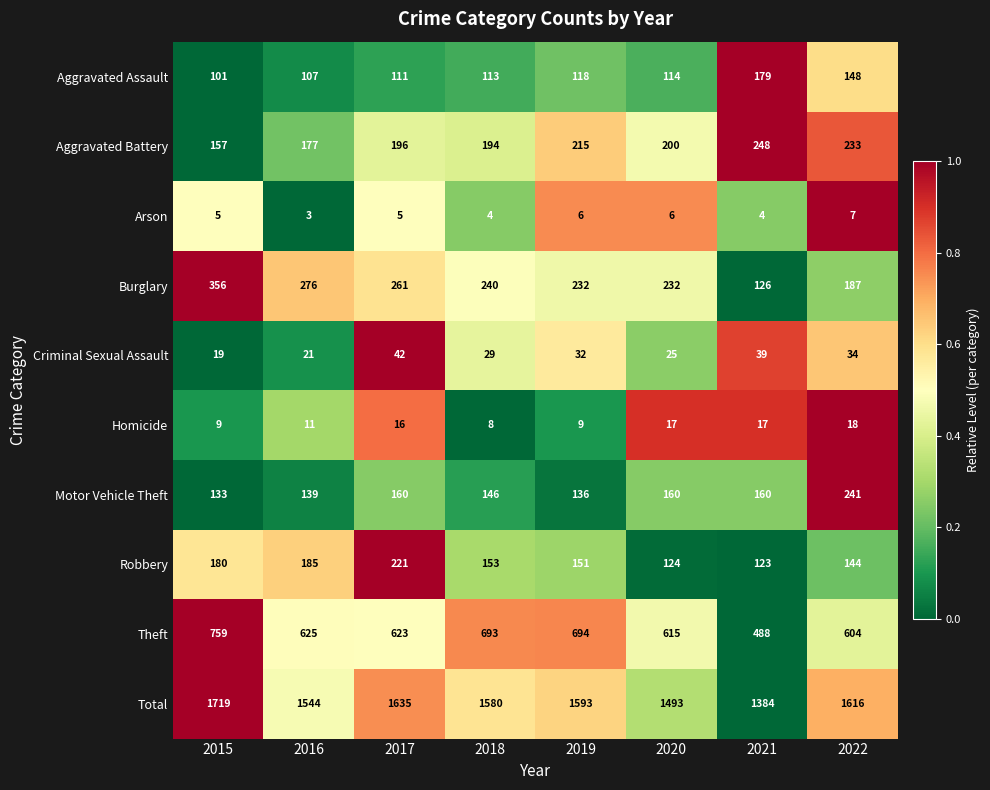

What is the sum of all Arson values?

40